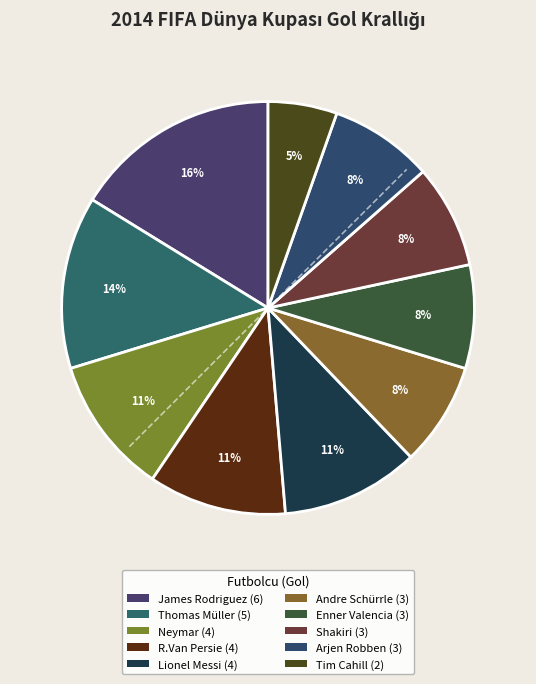

How many segments does this pie chart have?

10